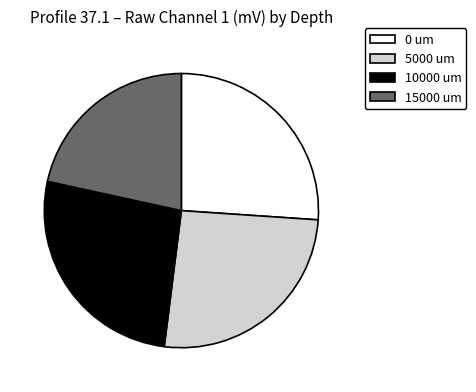

How many slices are in this pie chart?

4